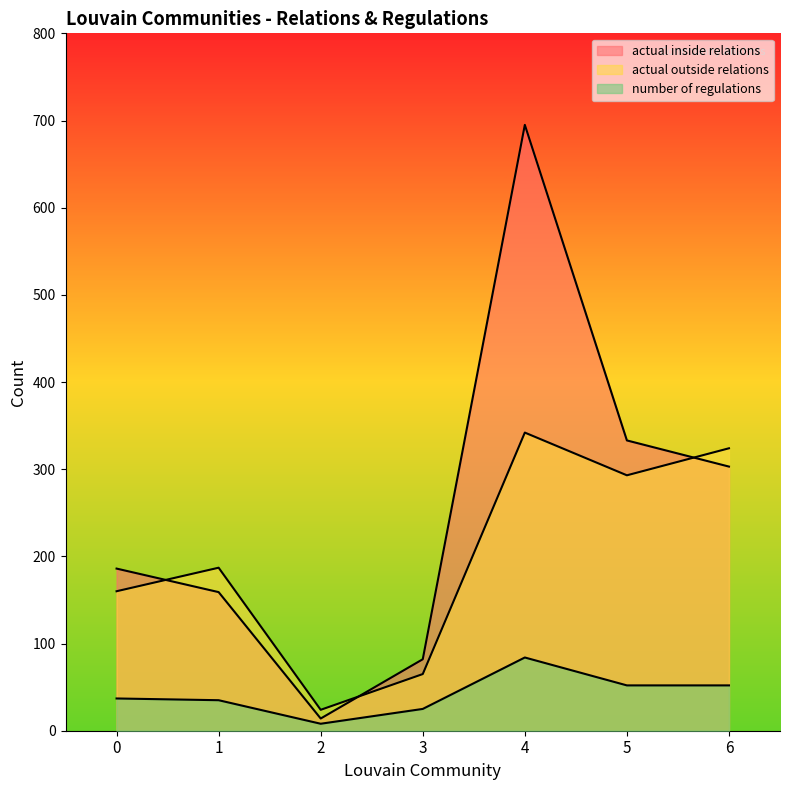

List the series in order of their peak value, lowest first.

number of regulations, actual outside relations, actual inside relations